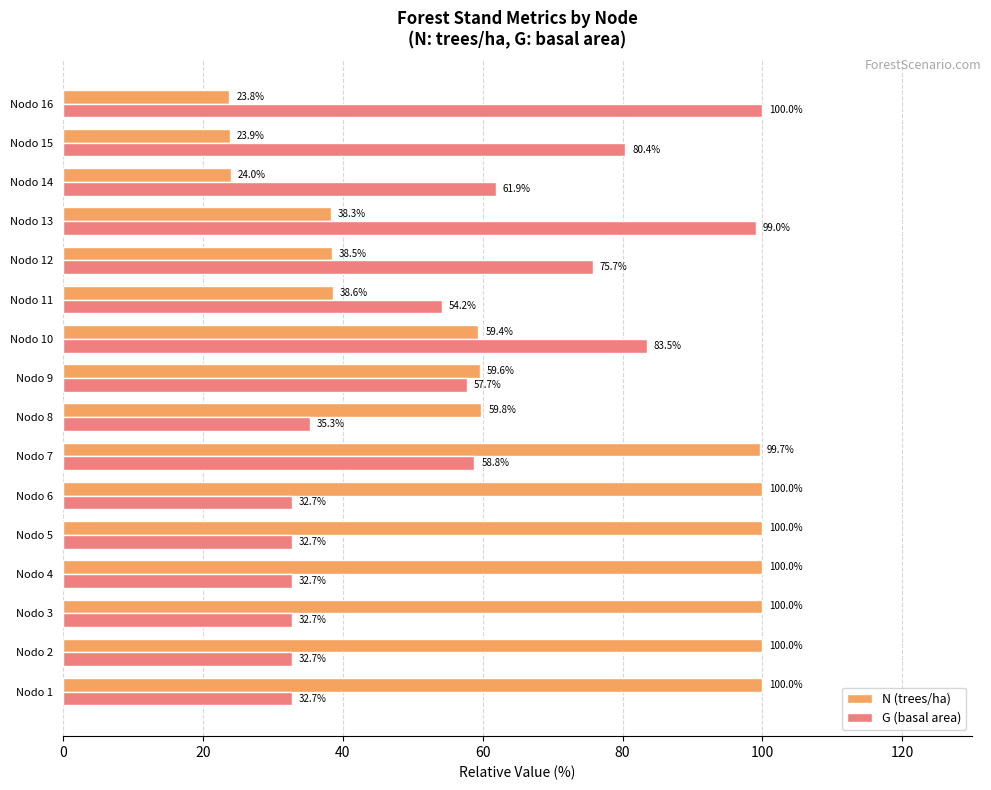

True or false: G (basal area) has a value of 80.4 at Nodo 15.

True